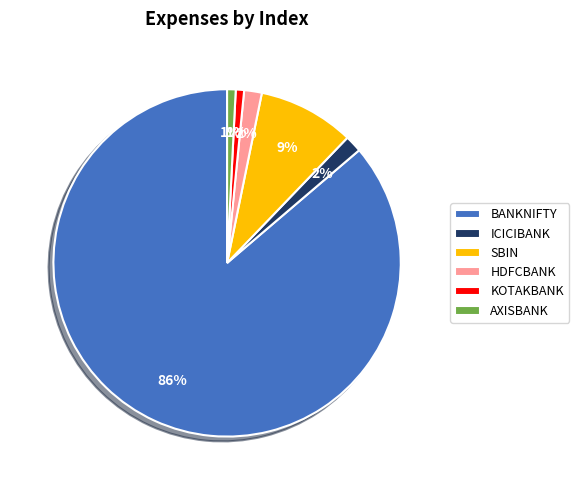

Count the number of slices in the pie.

6